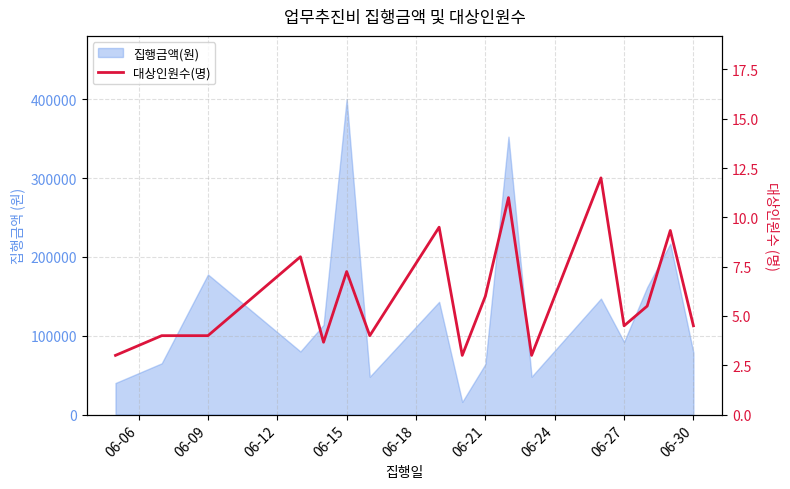

Which has a higher value, 06-24 or 06-15?

06-15